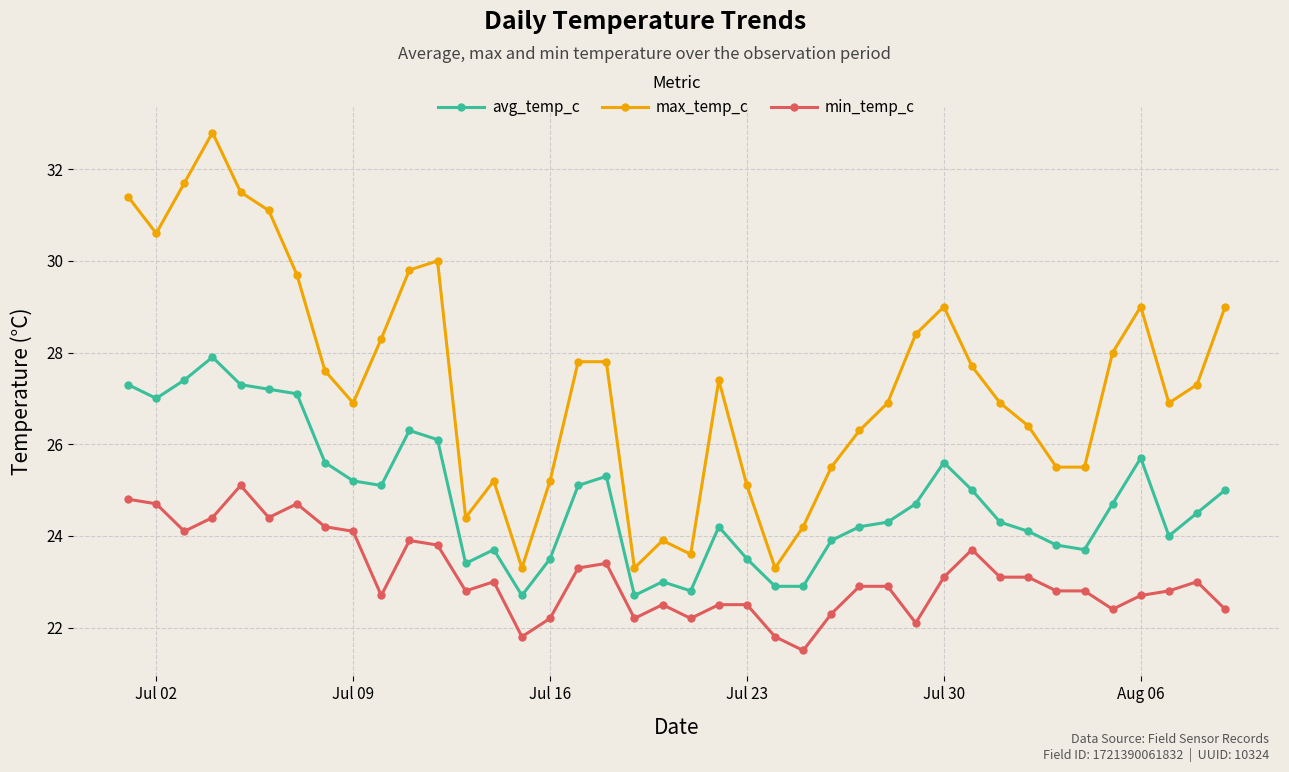

What is the maximum value shown in the chart?

32.8